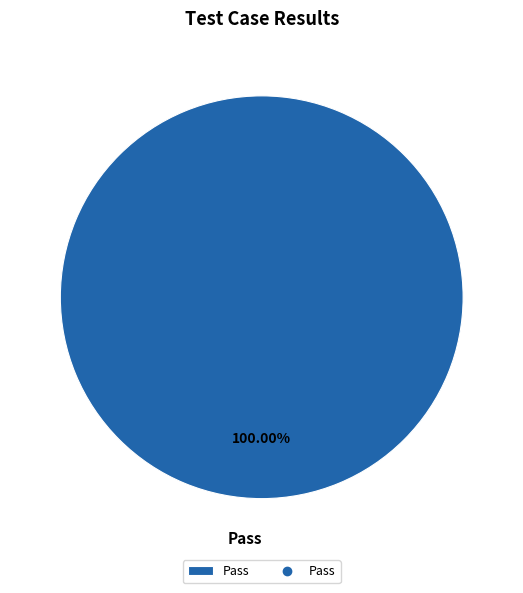

What is the majority slice?

Pass